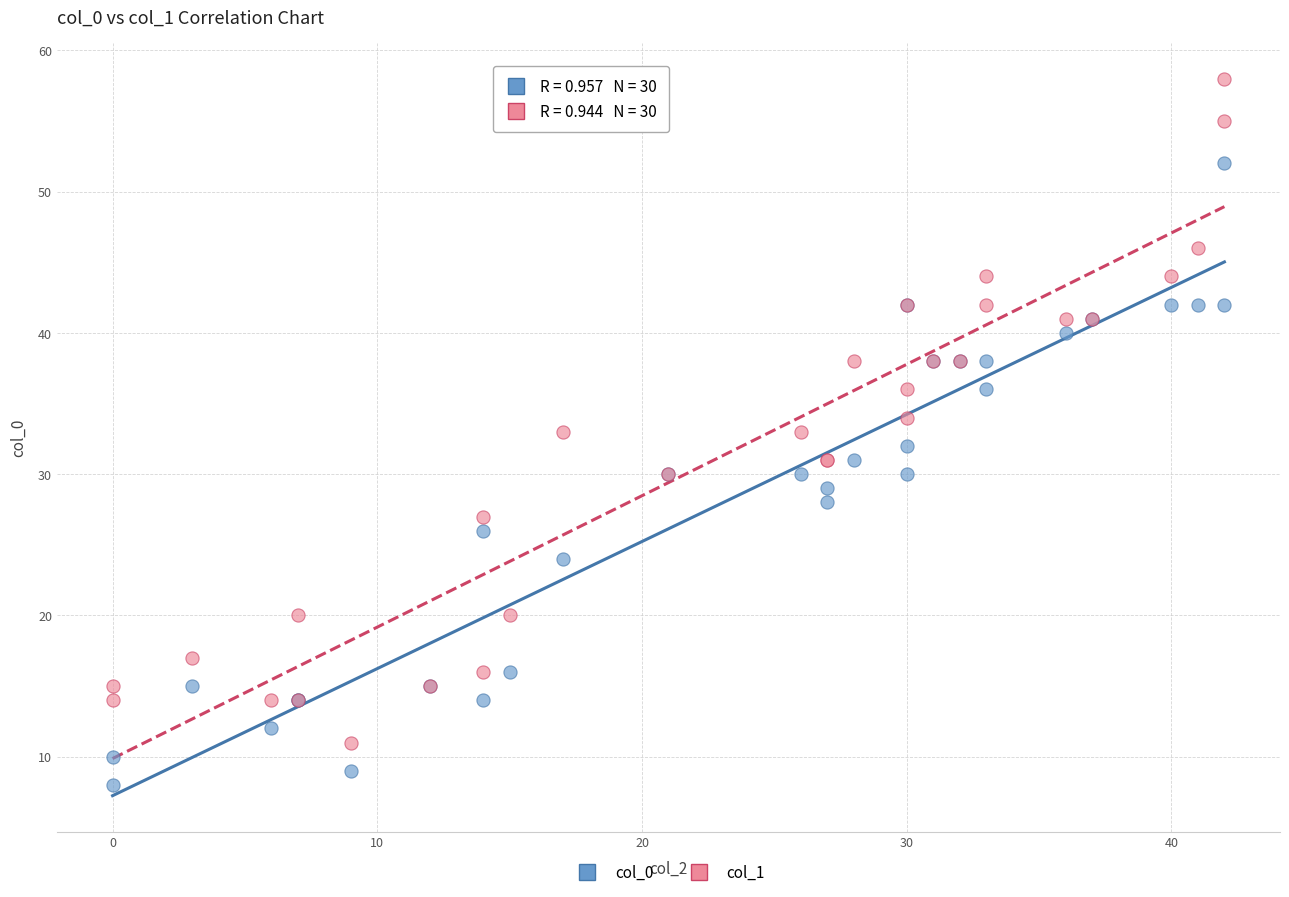

Which series contains the highest Y value?

col_1